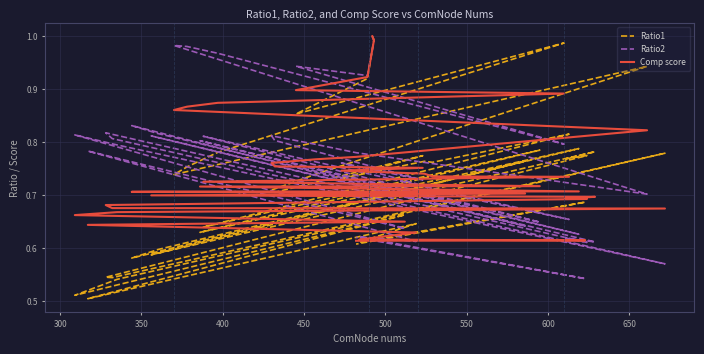

How many intersections are there between Ratio2 and Comp score?

25